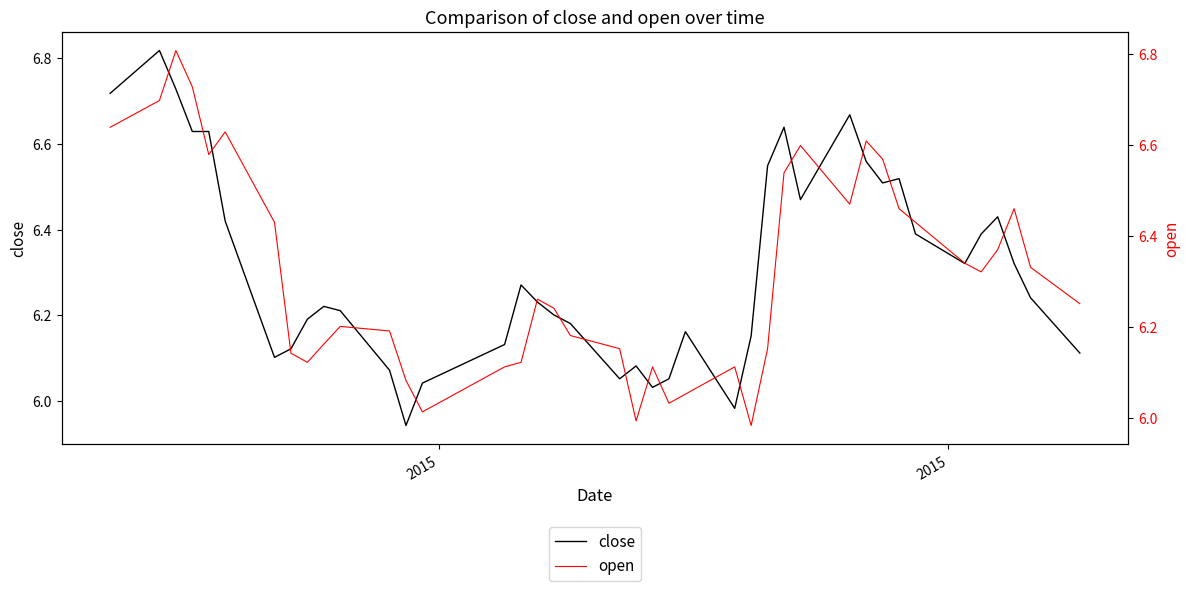

Rank the series by their average value, from lowest to highest.

close, open